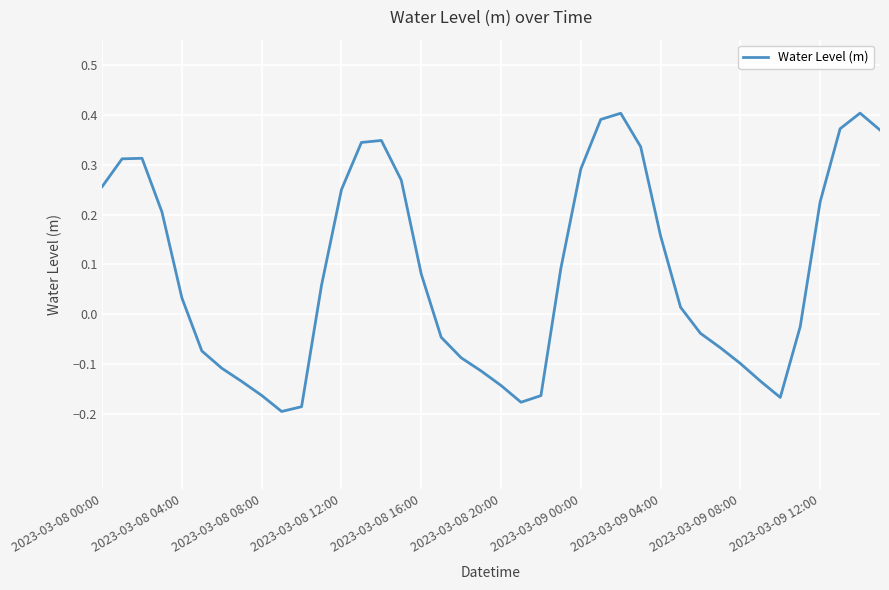

How many values exceed 0?

22